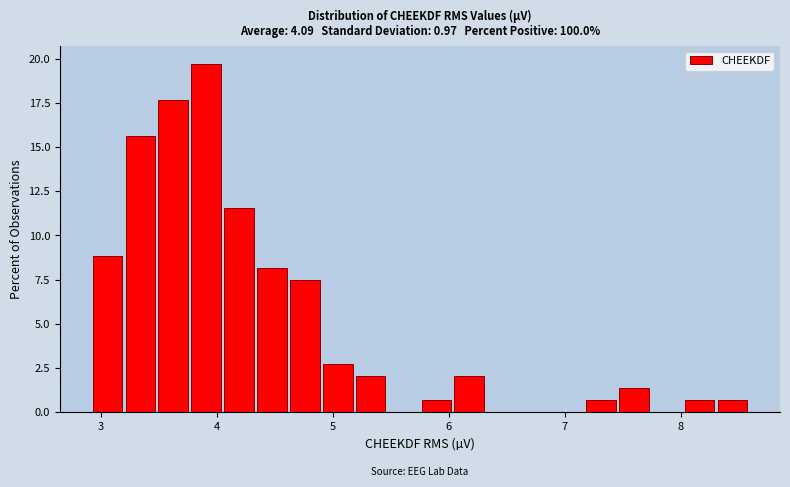

Around what value on the x-axis is the tallest bar? Give the approximate position of its centre, as read against the axis.

3.9